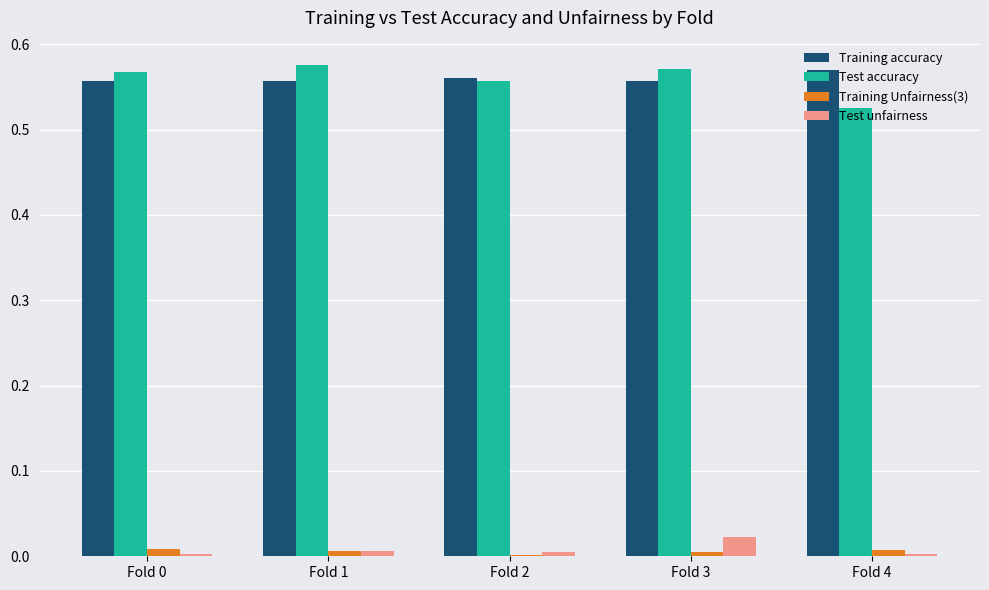

Is the value of Training Unfairness(3) at Fold 4 greater than the value of Training accuracy at Fold 0?

No